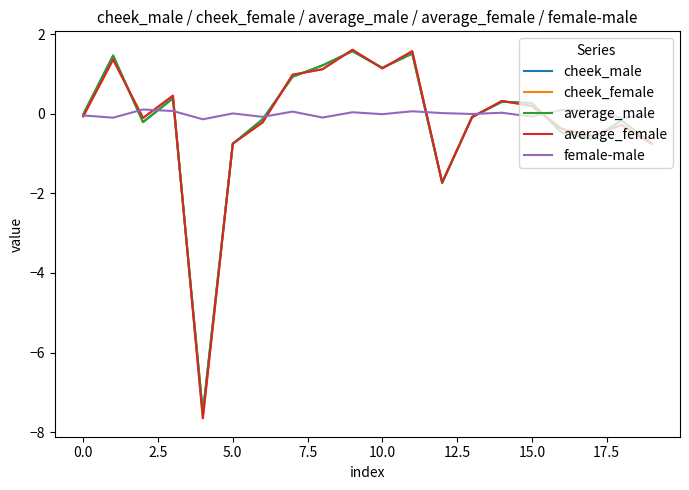

Which series has the widest spread of values?

average_female